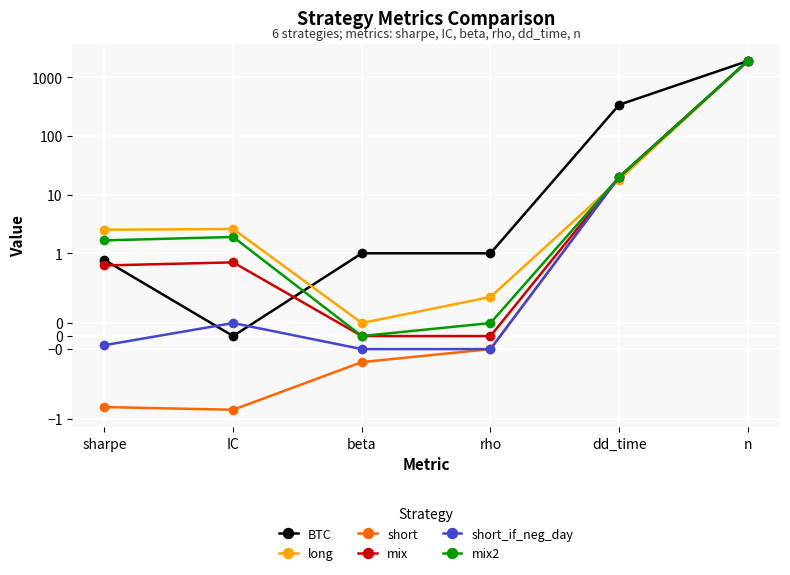

How many interior local peaks does the mix2 series have?

1